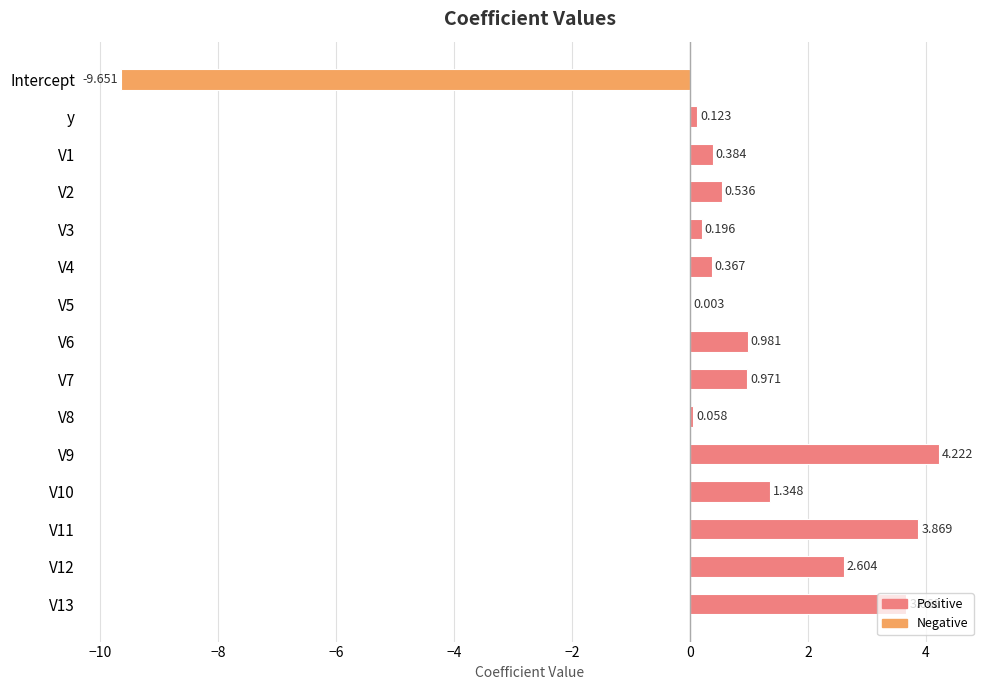

How many values are above zero?

14